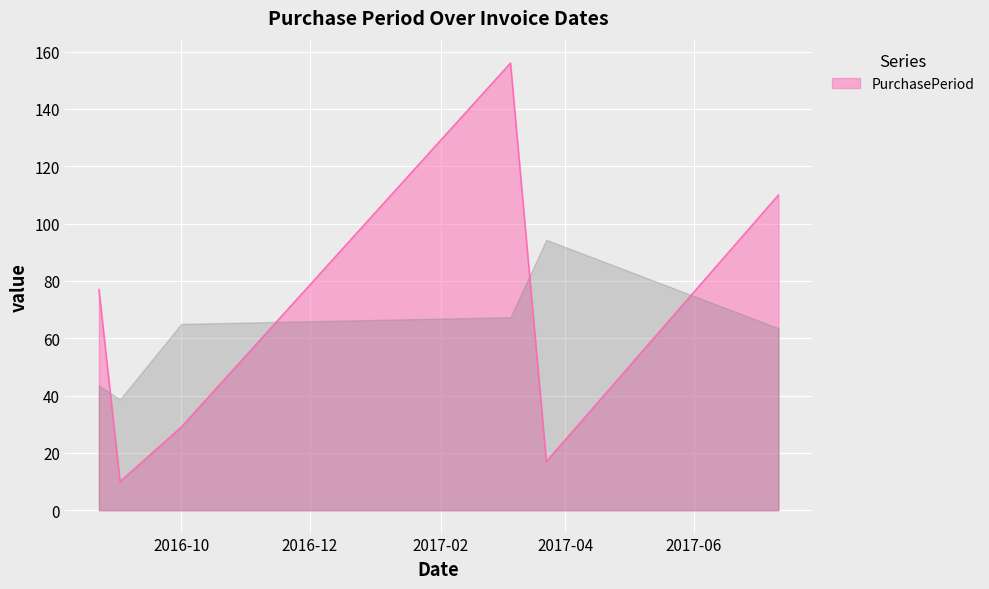

How many interior local peaks (higher than both neighbors) does the data have?

1